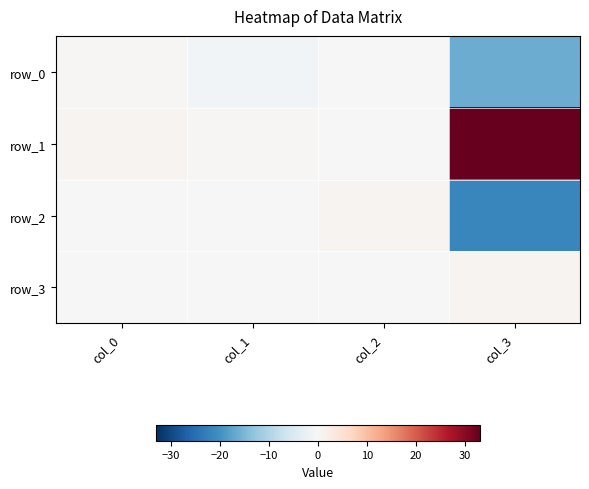

Which category has the highest value across all series?

col_3